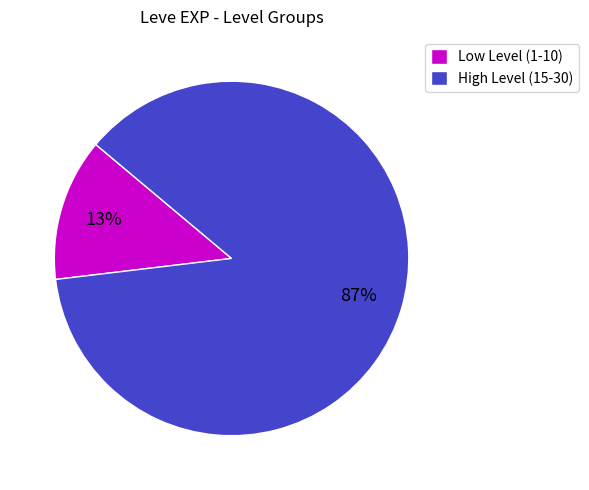

What is the ratio of the value at High Level (15-30) to the value at Low Level (1-10)?

6.7